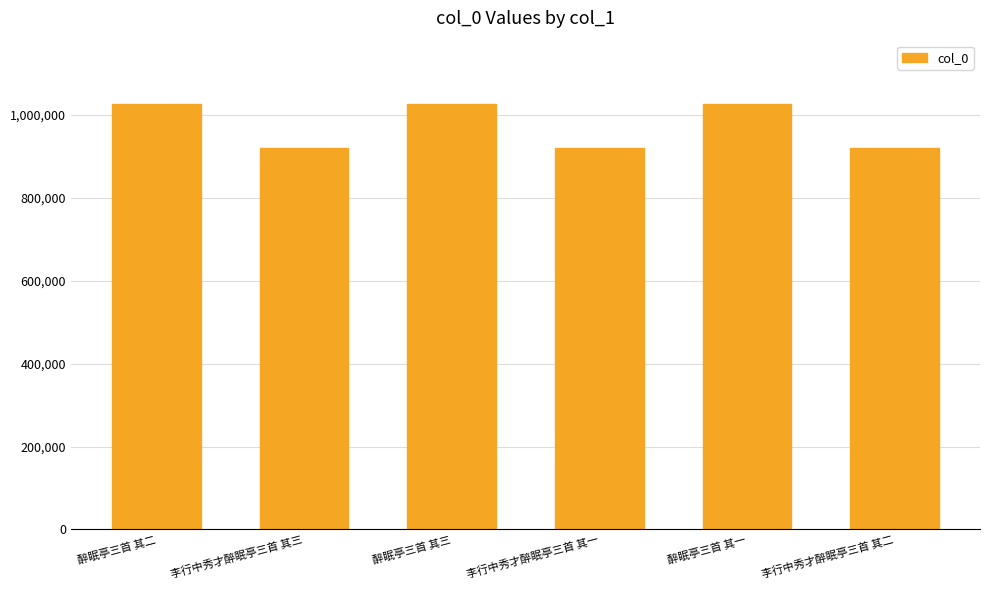

At which label does the data first exceed 1025857?

醉眠亭三首 其二